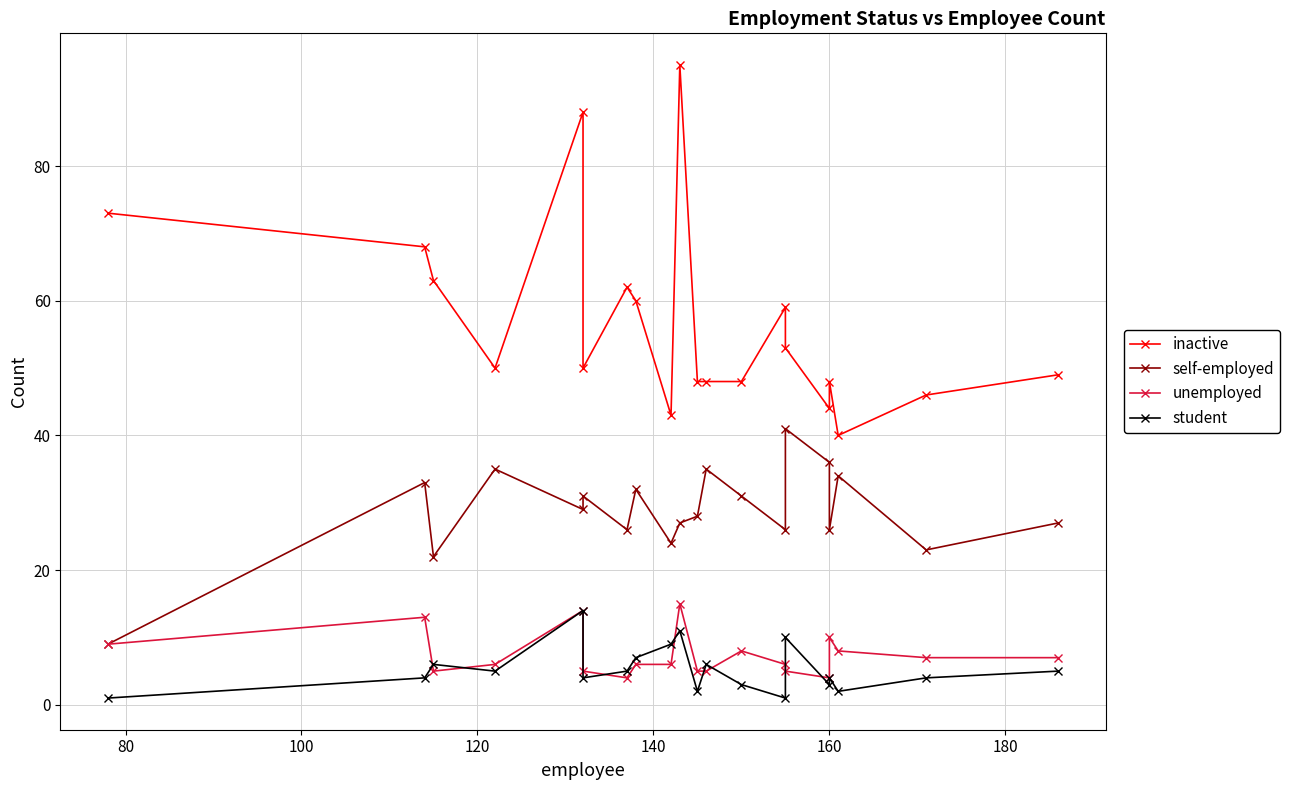

Is the value of unemployed at 120 greater than the value of inactive at 8?

No